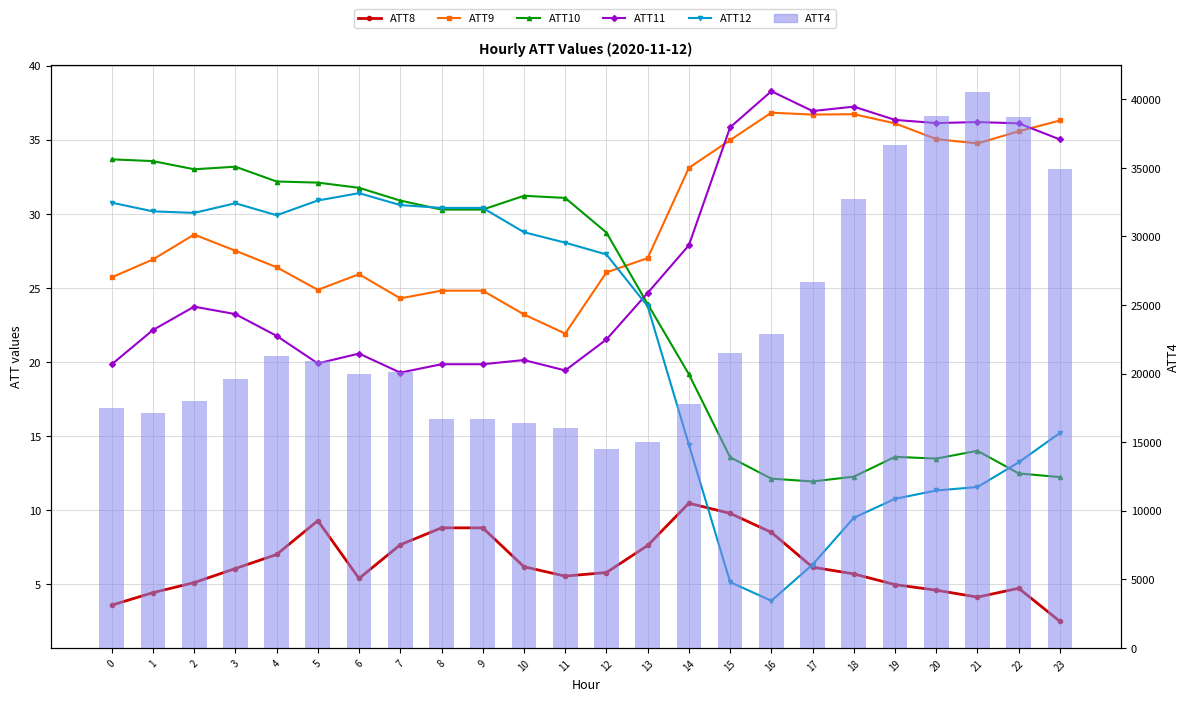

What is the average value of the ATT11 series?

27.2